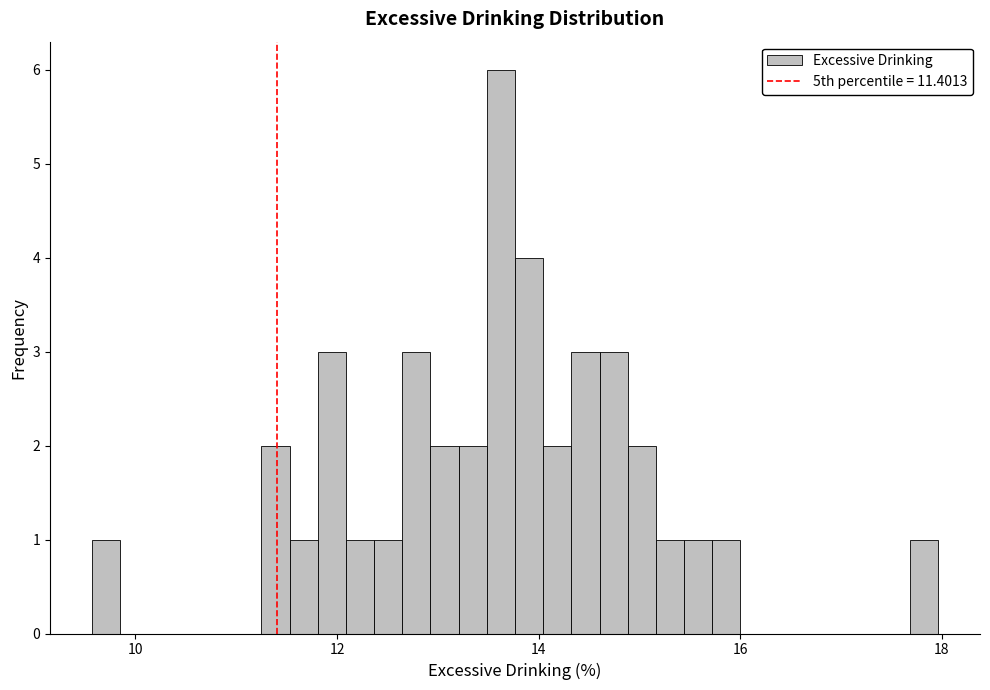

Around what value on the x-axis is the tallest bar? Give the approximate position of its centre, as read against the axis.

13.6